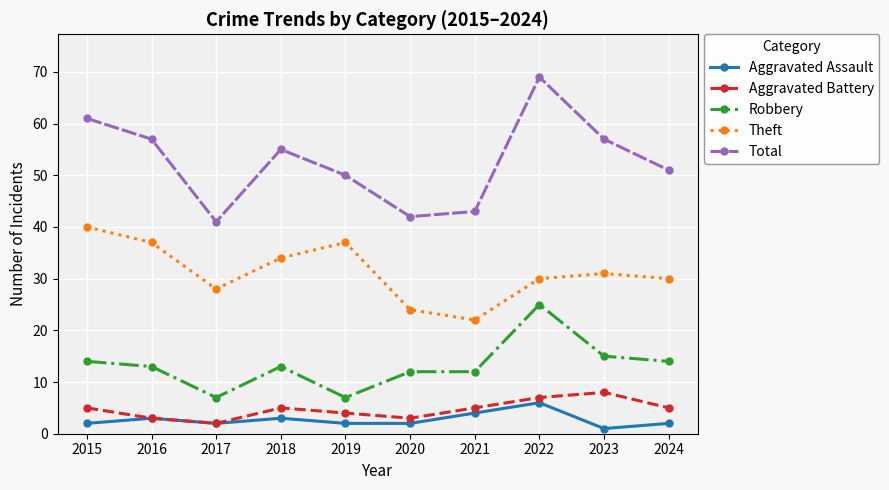

Reading left to right, list all the values displayed in this chart.

Aggravated Assault: 2	3	2	3	2	2	4	6	1	2
Aggravated Battery: 5	3	2	5	4	3	5	7	8	5
Robbery: 14	13	7	13	7	12	12	25	15	14
Theft: 40	37	28	34	37	24	22	30	31	30
Total: 61	57	41	55	50	42	43	69	57	51